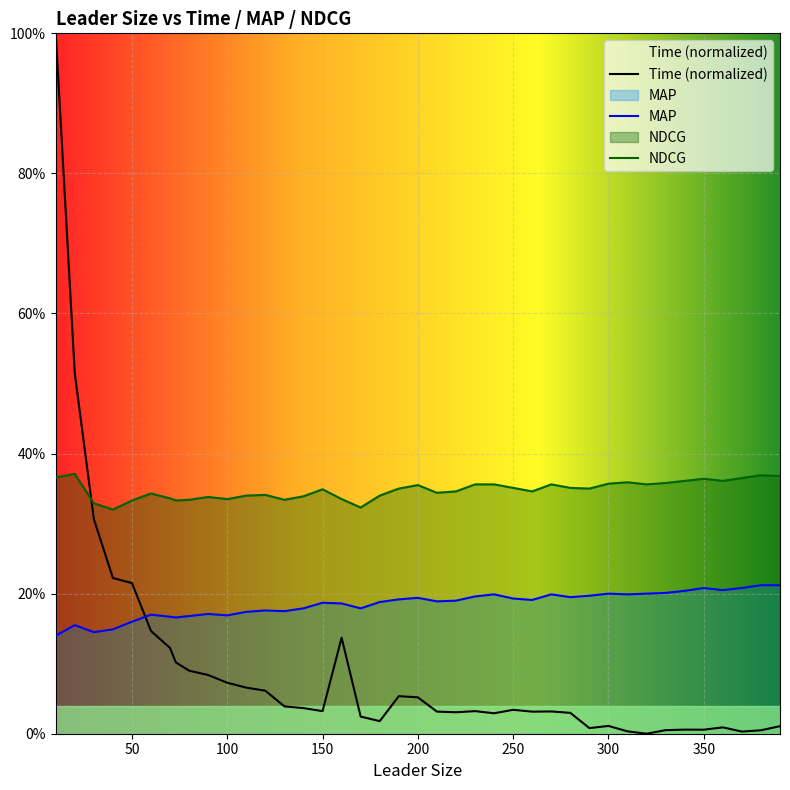

What is the average value of the Time series?

0.1